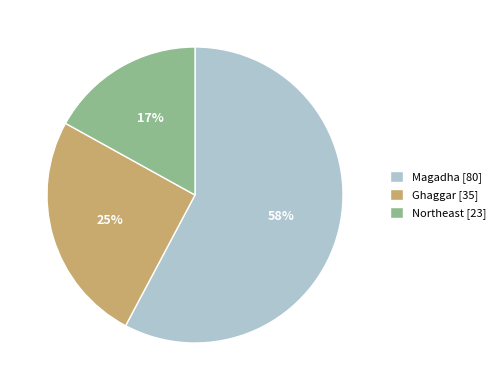

Is Magadha the majority of the pie?

Yes